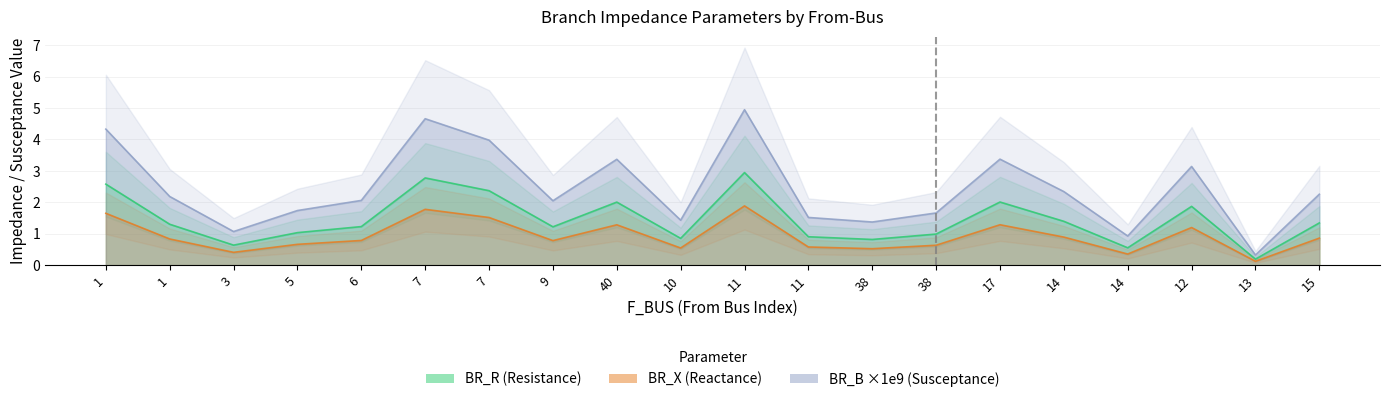

What is the label of the 14th point from the right?

7